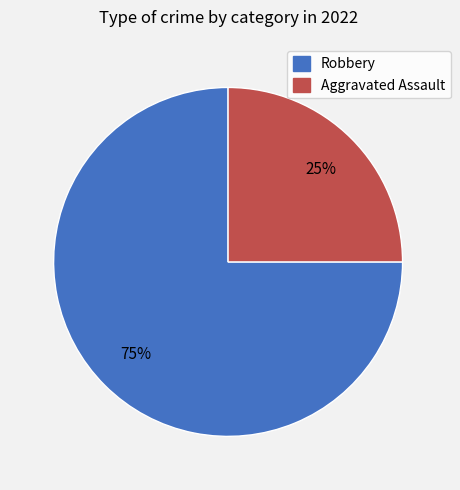

To the nearest percent, what is the average slice percentage?

50%